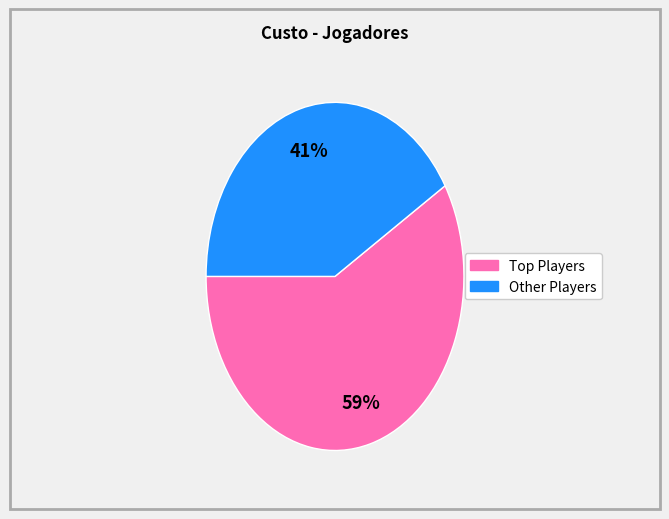

What is the smallest slice in the pie chart?

Other Players